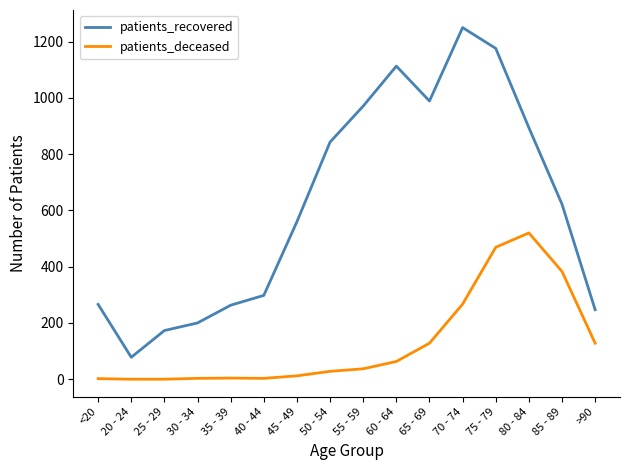

True or false: patients_deceased and patients_recovered cross at least once.

False